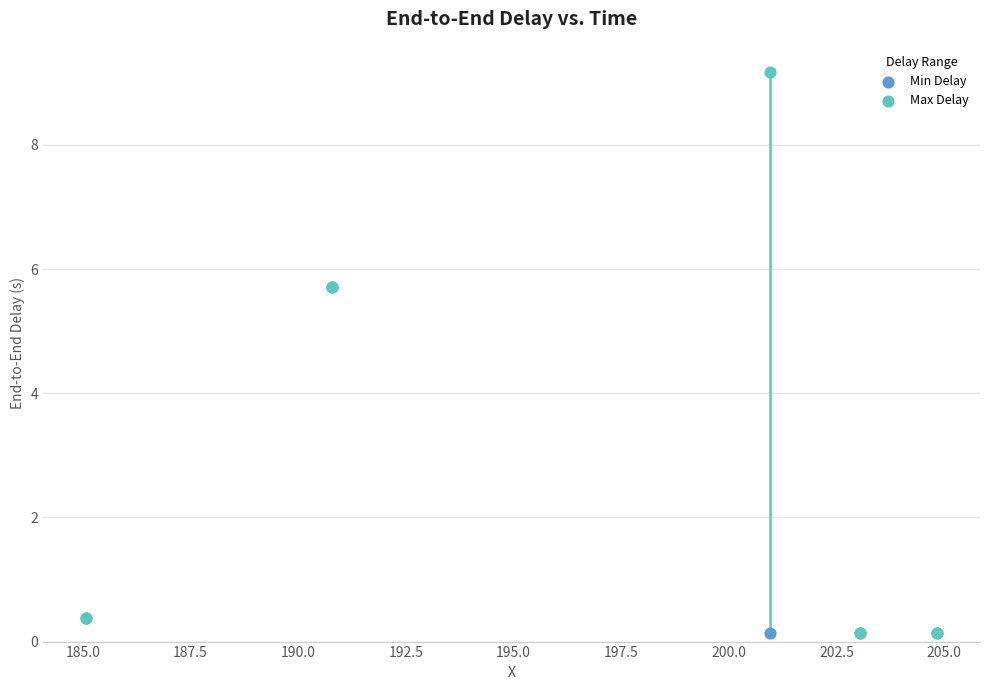

Which series has the largest Y range (max minus min)?

Max Delay